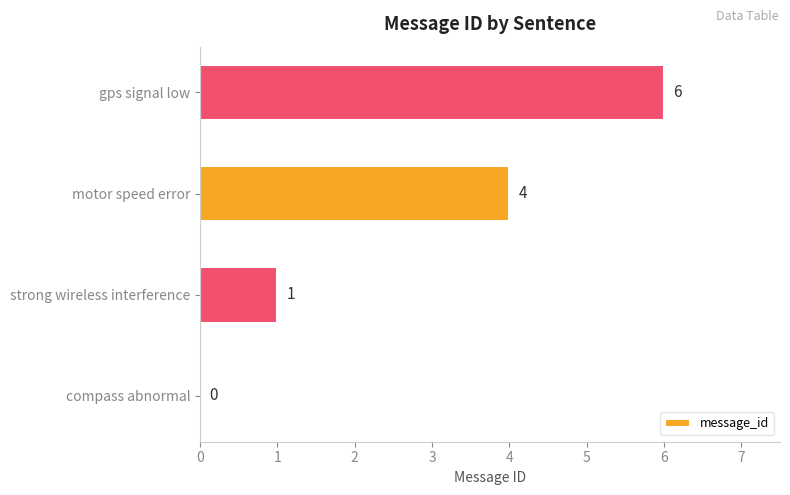

How many distinct data groups are displayed?

1